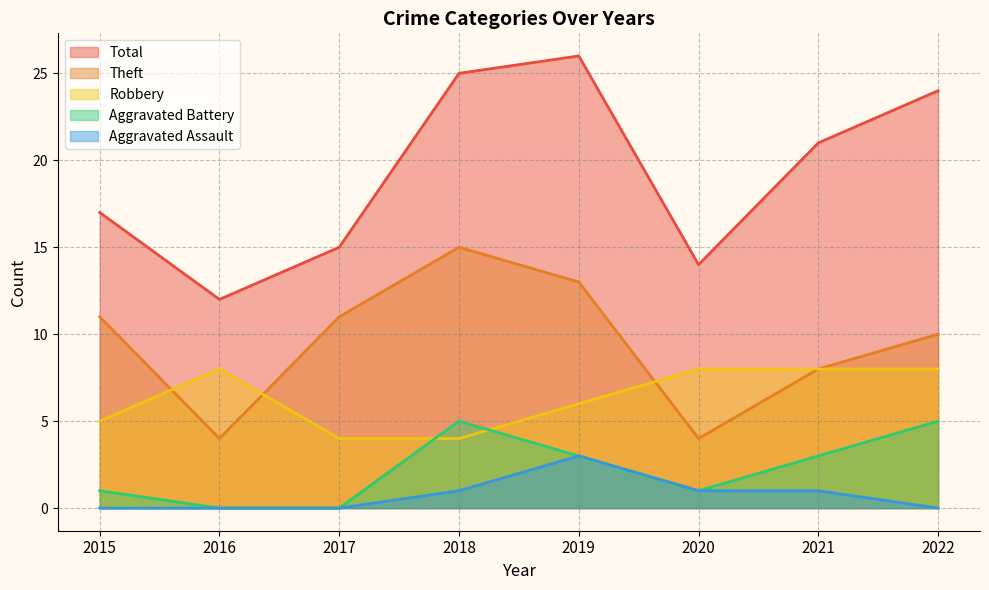

At which category does the chart reach its peak across all series?

2019